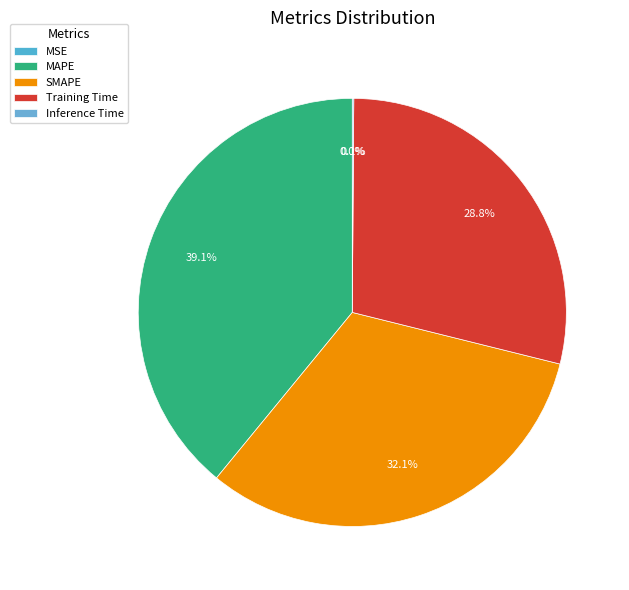

Which has a higher value, SMAPE or Training Time?

SMAPE